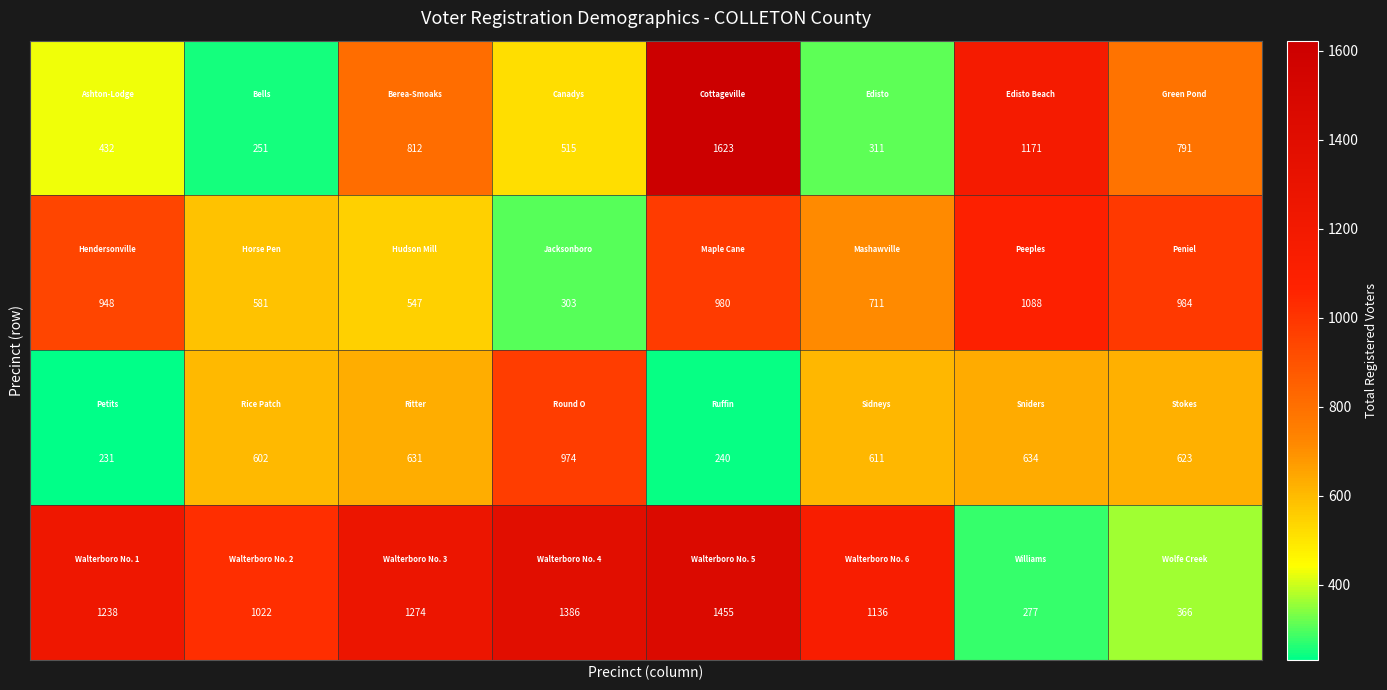

At how many categories does at least one series exceed 447?

8